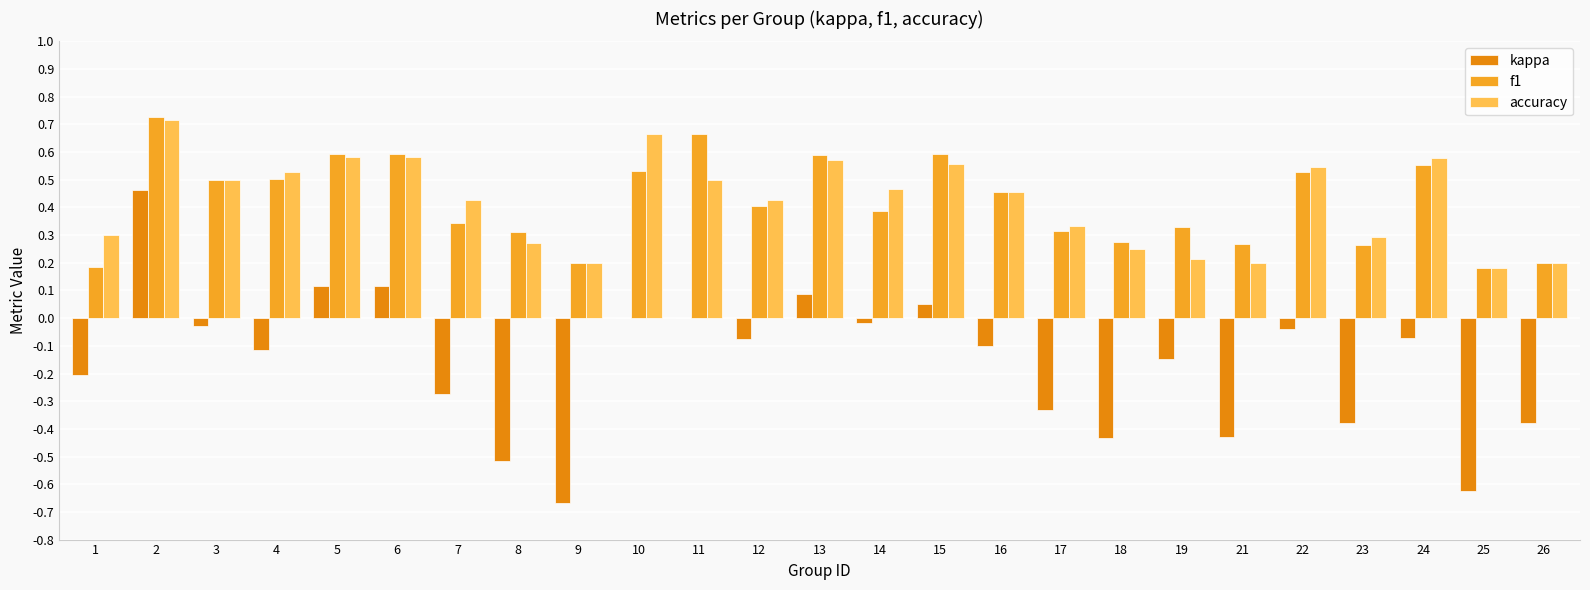

How many groups of bars are there?

25